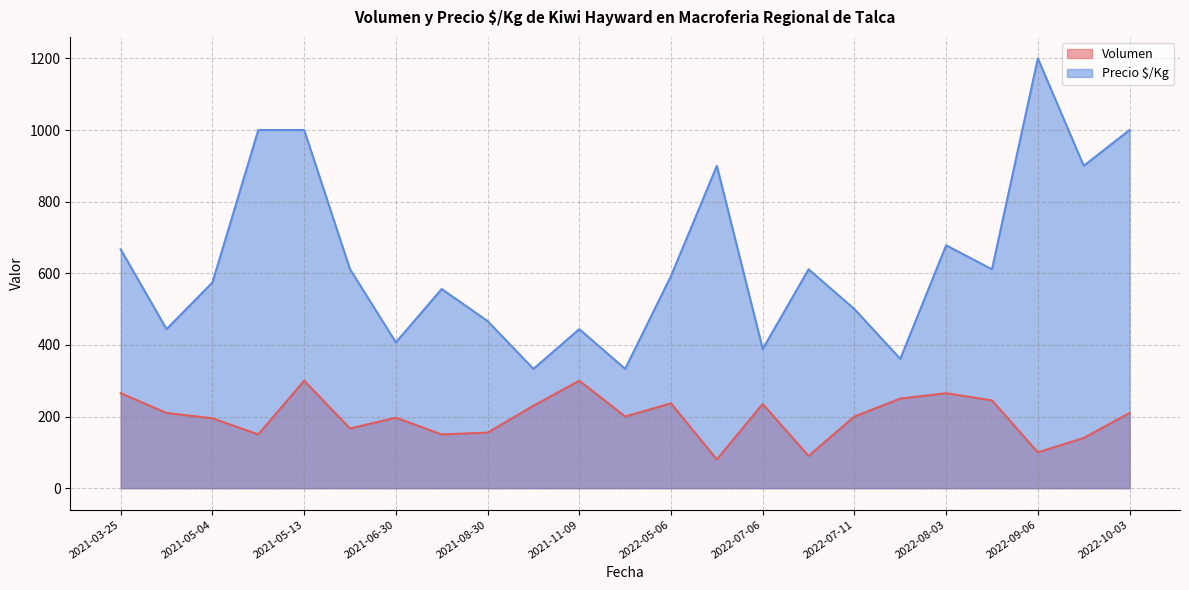

At which category does the chart reach its peak across all series?

2022-09-06